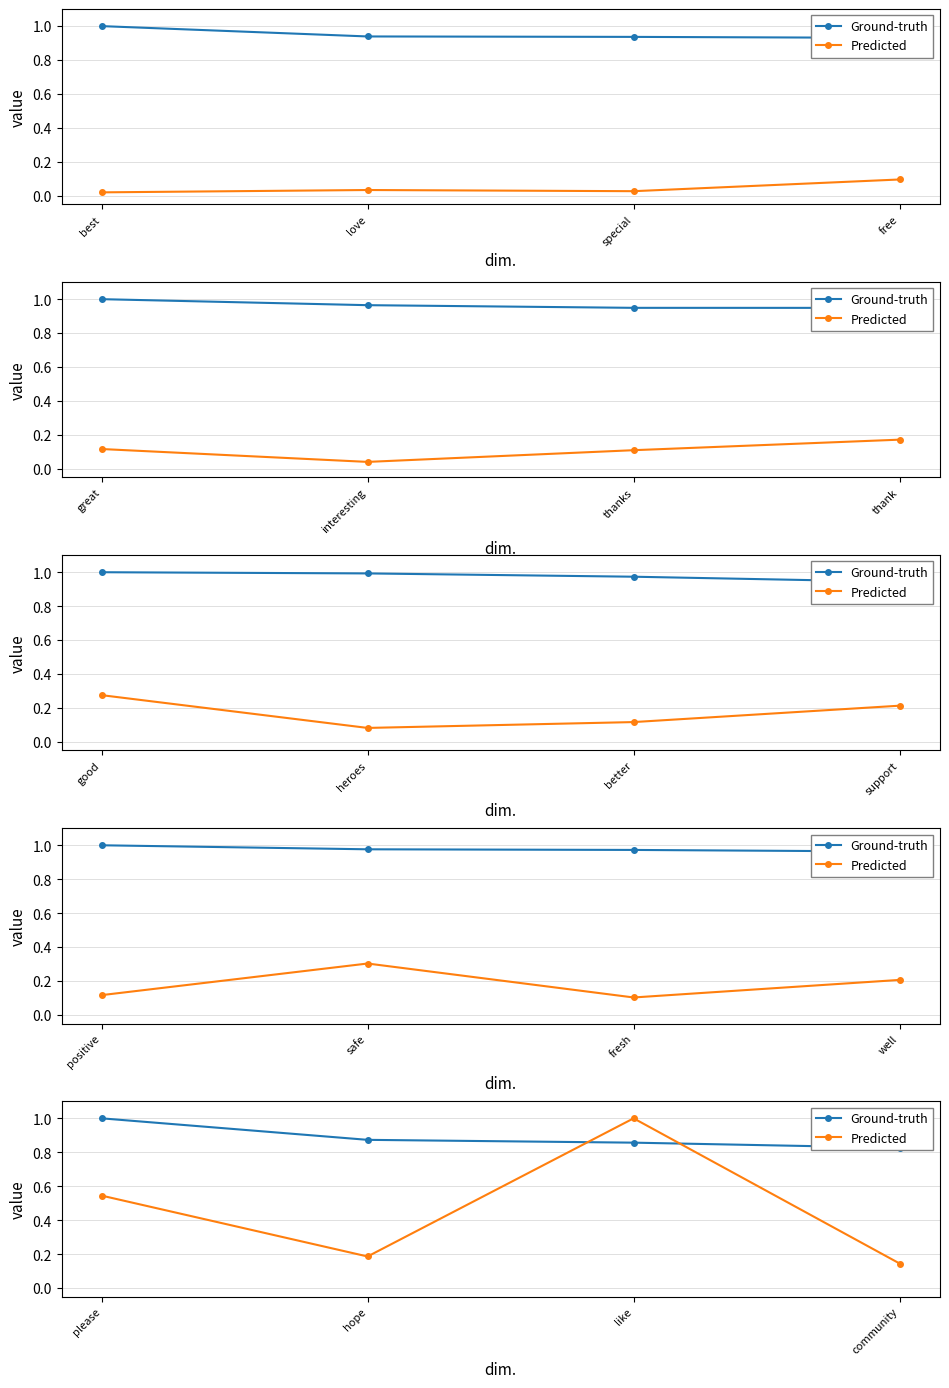

How many lines are shown in the chart?

2